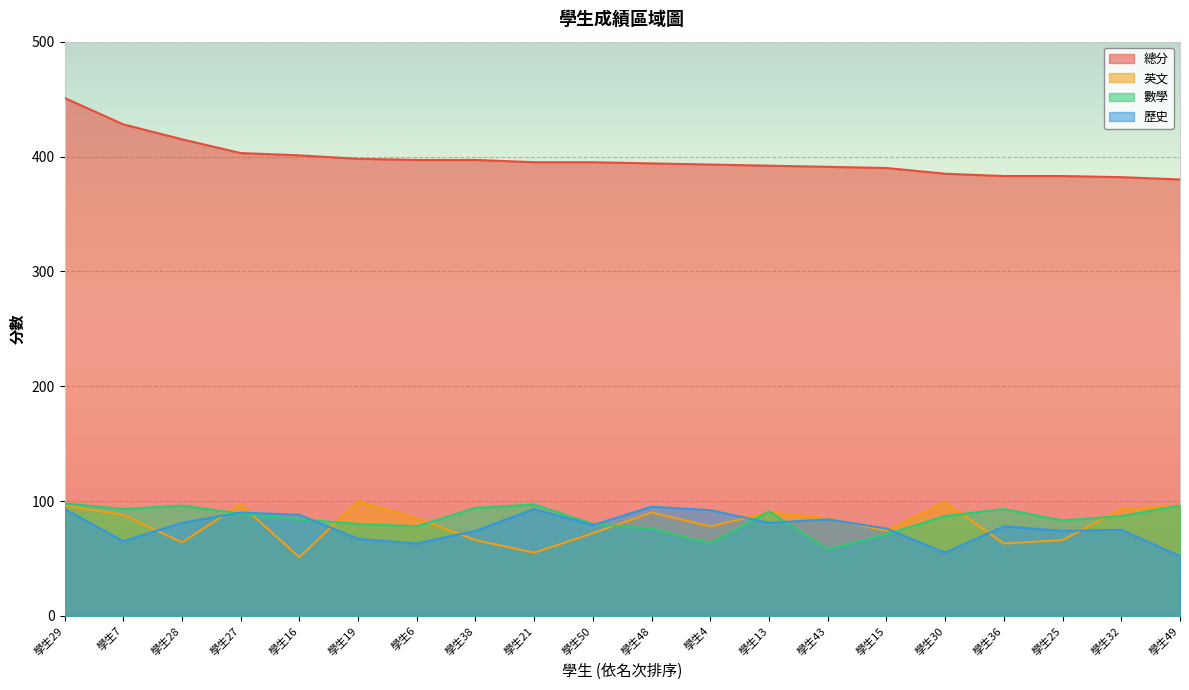

Which series ends up on top after the final intersection of 英文 and 數學?

英文